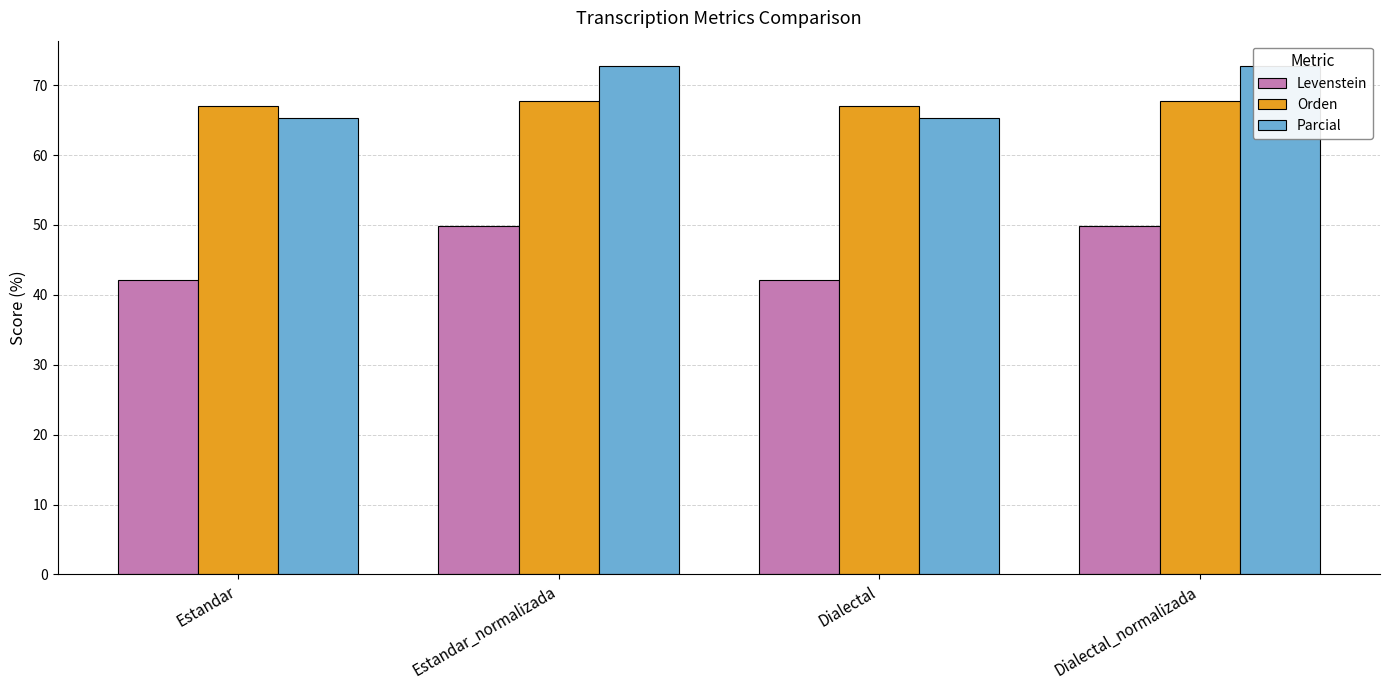

Which series changed the most between Estandar_normalizada and Dialectal_normalizada?

Levenstein